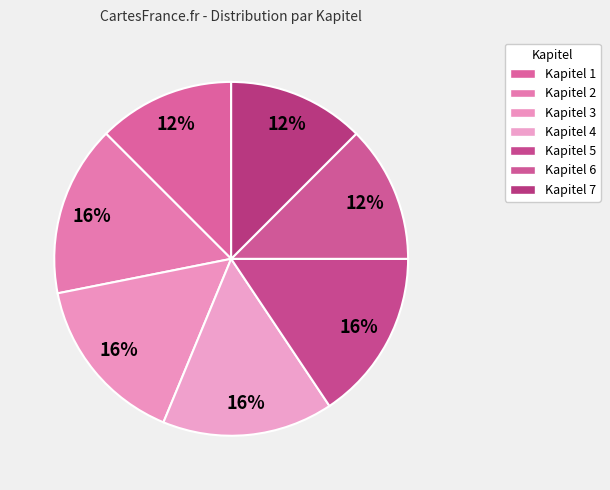

How many segments does this pie chart have?

7